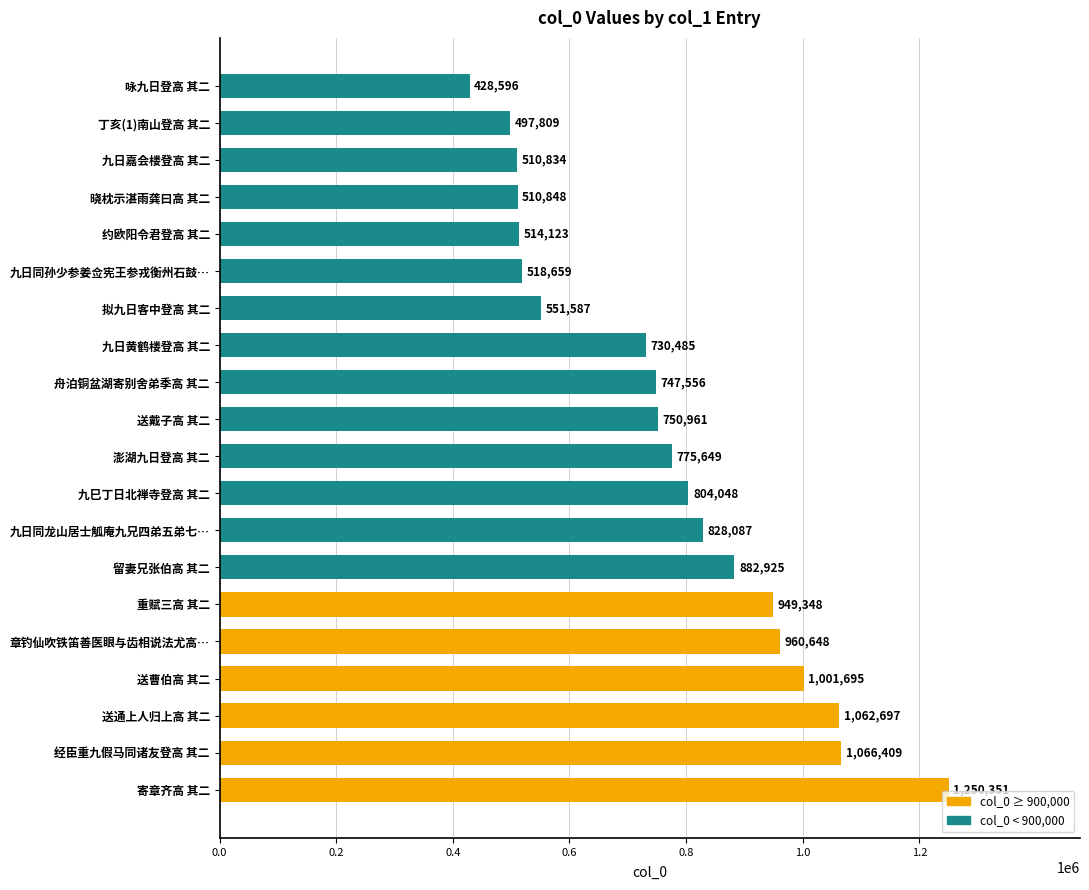

The chart shows a value of 500238 at 重赋三高 其二. True or false?

False